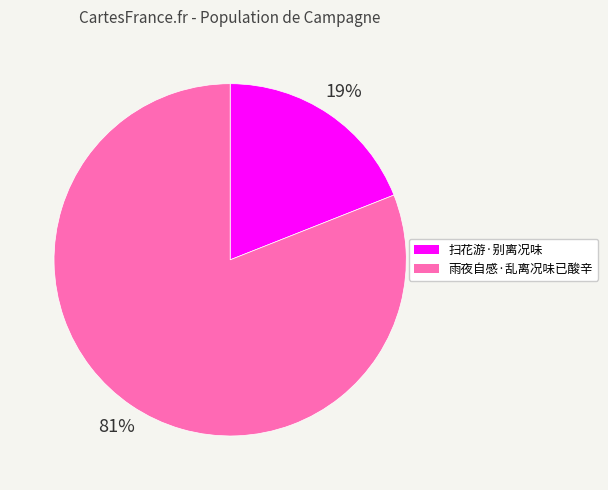

To the nearest percent, what percentage of the pie is 扫花游·别离况味?

19%